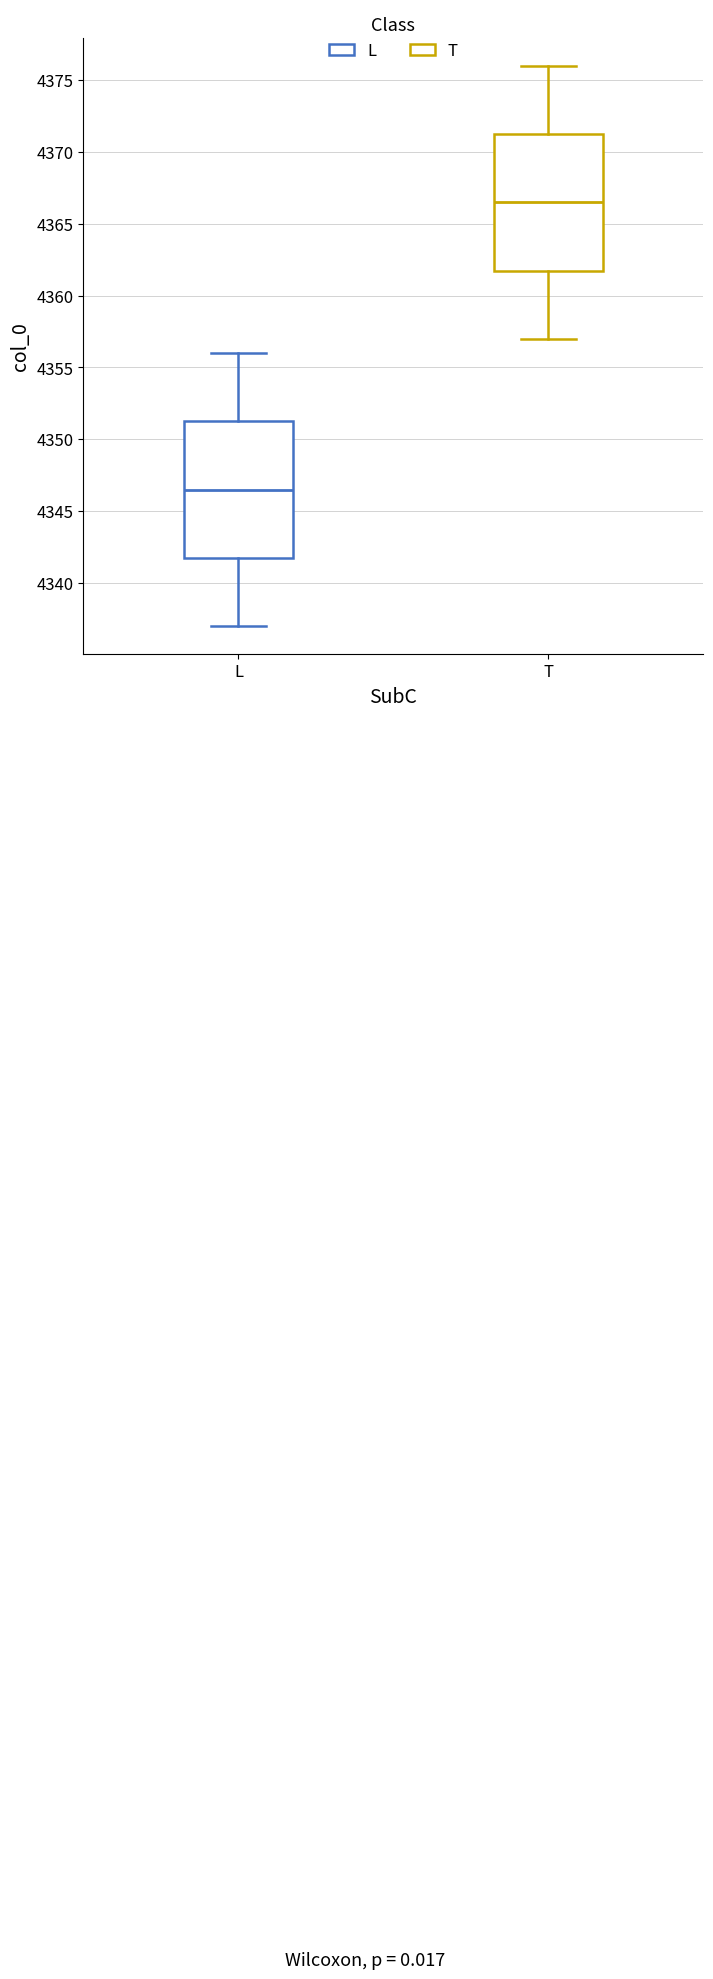

Where does the median line of the box for L sit on the y-axis? The values are not printed on the chart, so give them approximately, as read against the axis.

4346.5